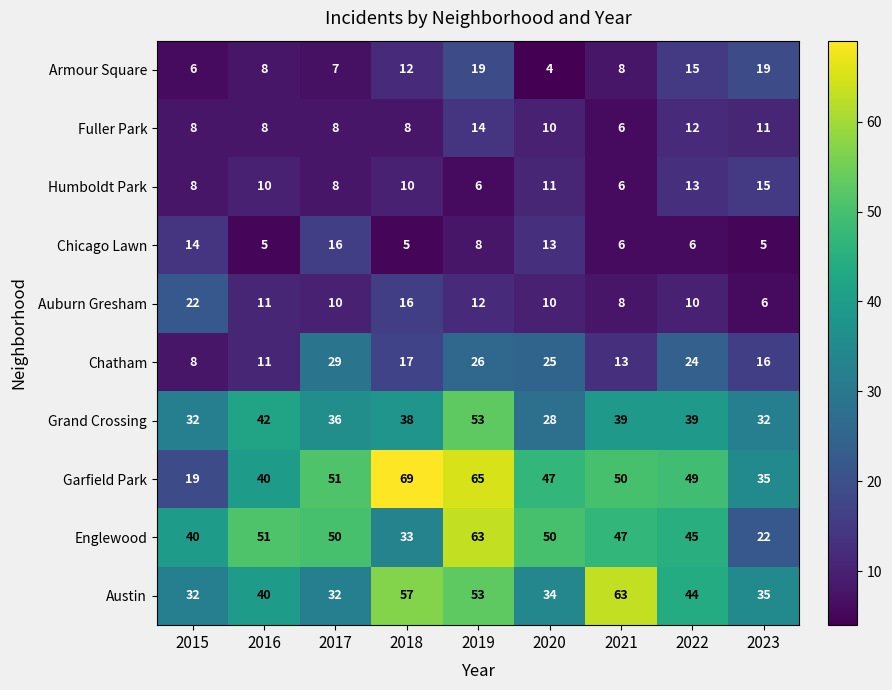

What is the difference between the Auburn Gresham values at 2018 and 2016?

5